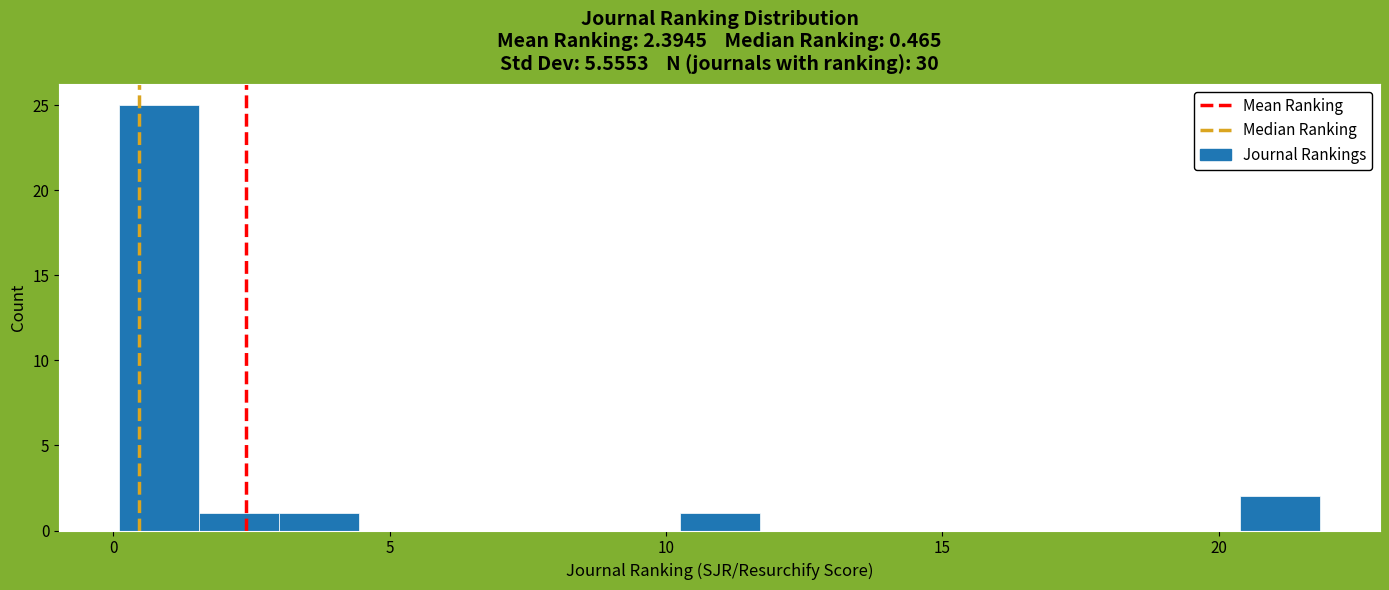

Read against the x-axis, roughly where is the centre of the tallest bar?

1.0